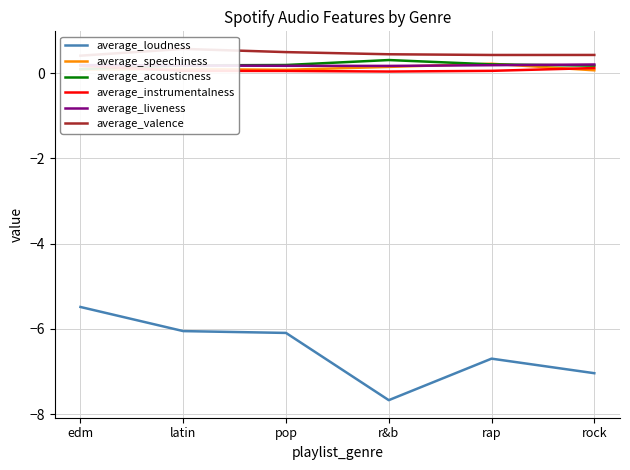

How many interior local peaks does the average_valence series have?

1